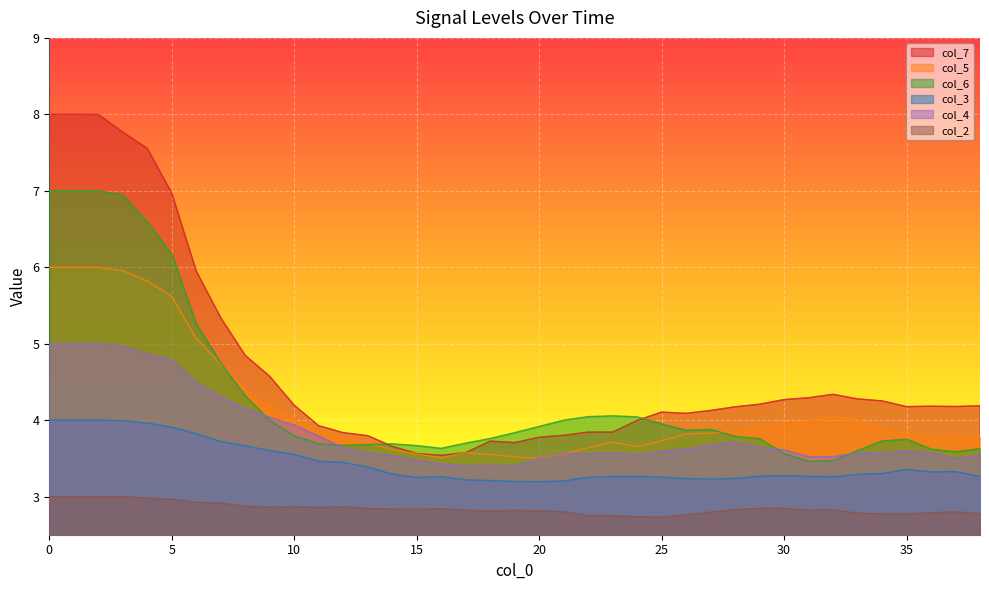

What is the value of the col_6 point at the 28th from the left?

3.9